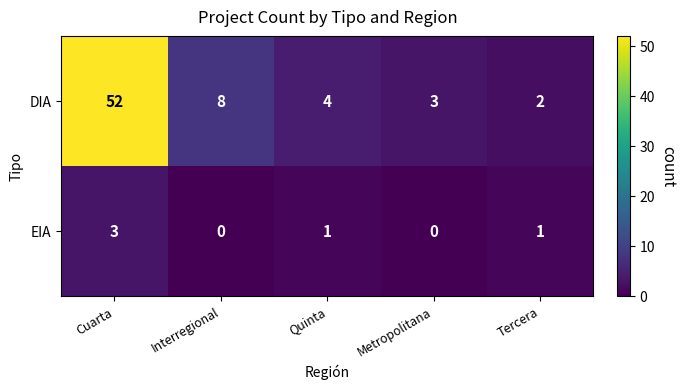

Where does the EIA series first go above 1?

Cuarta